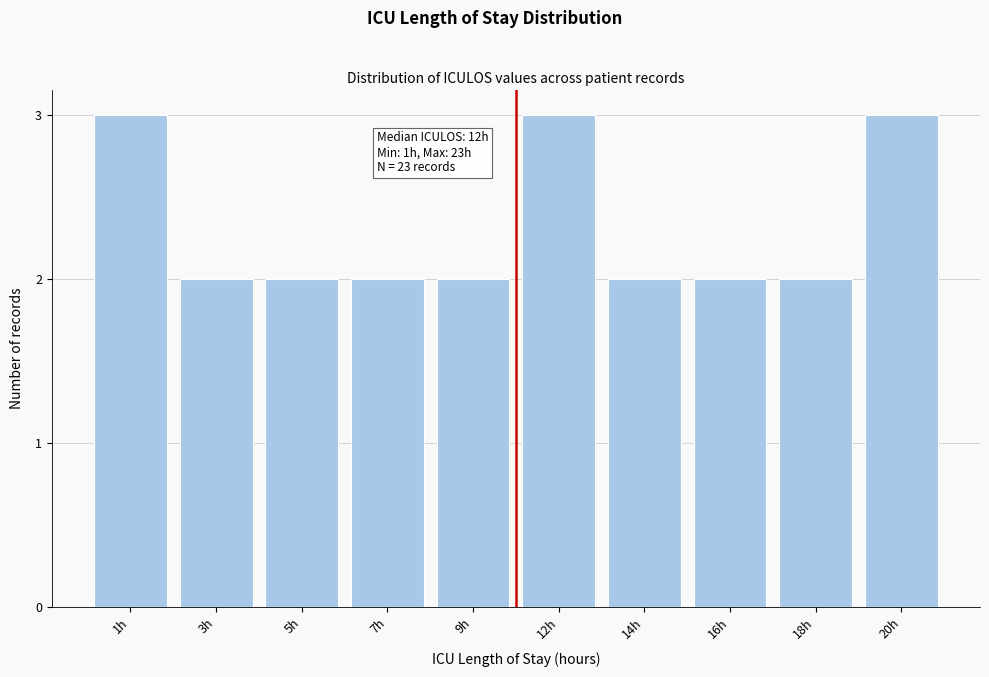

Reading right to left, extract all data points from this chart.

3	2	2	2	3	2	2	2	2	3